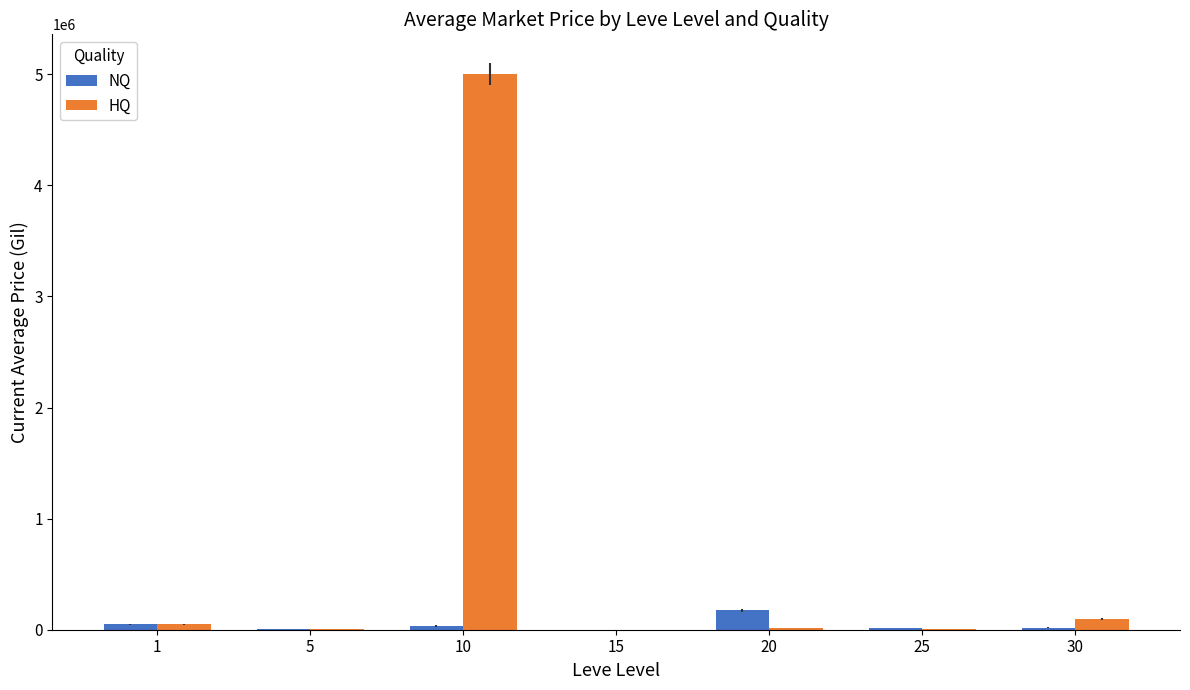

Is it true that HQ equals 1000.0 at 15?

True